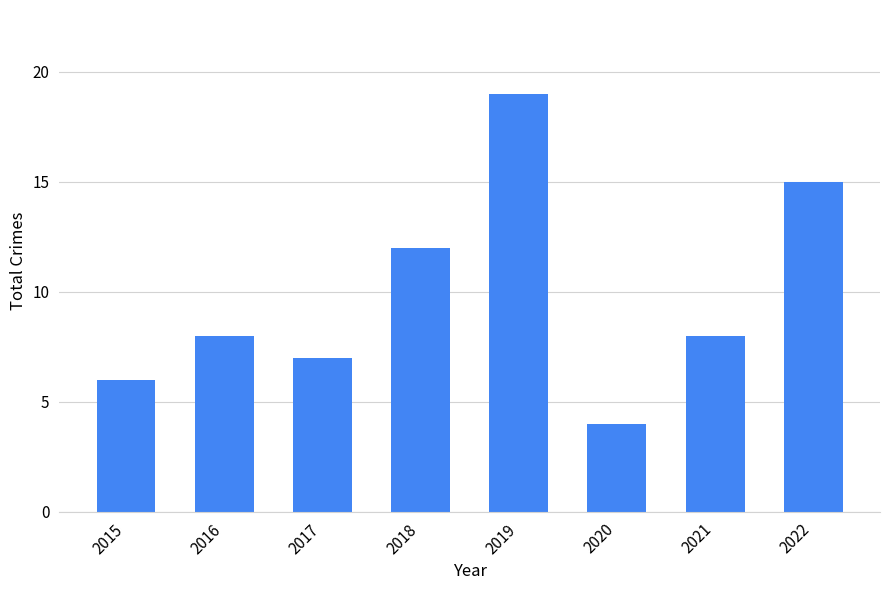

At which label is the value closest to 11?

2018